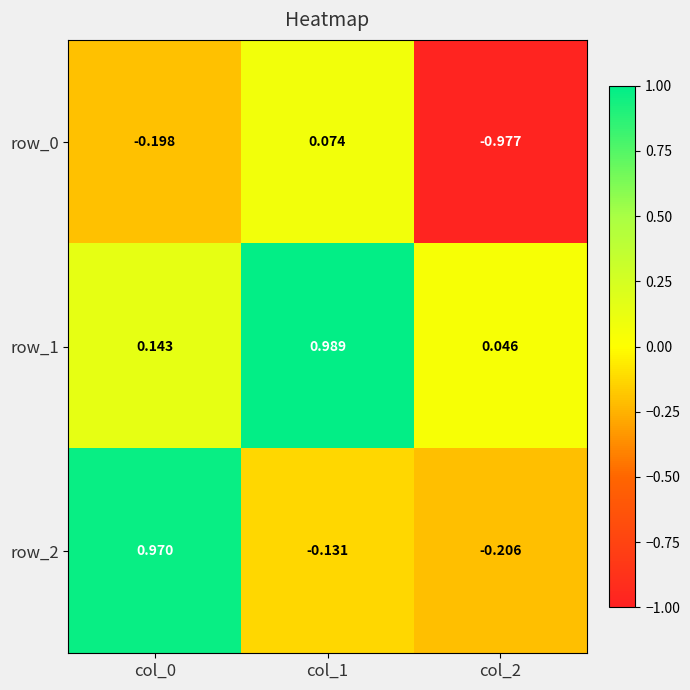

Is the value of row_2 at col_2 greater than the value of row_0 at col_2?

Yes